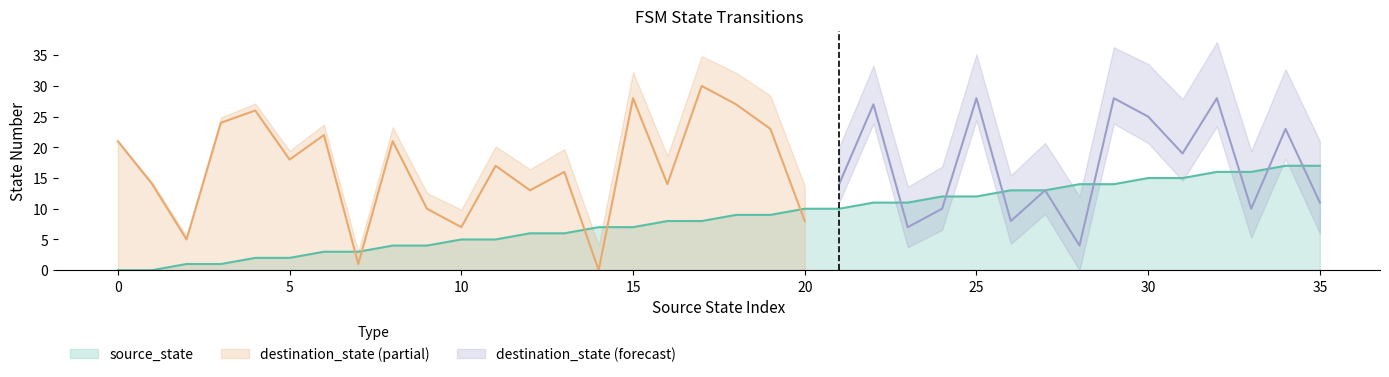

What is the value of the 30th point from the left?

14